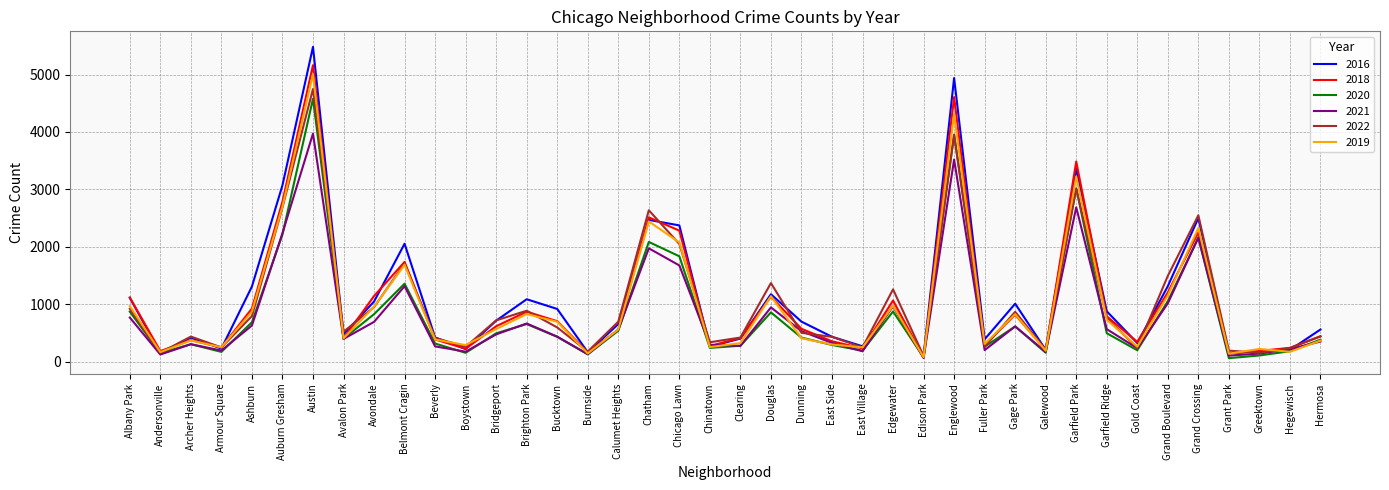

At which label does 2019 reach its peak?

Austin